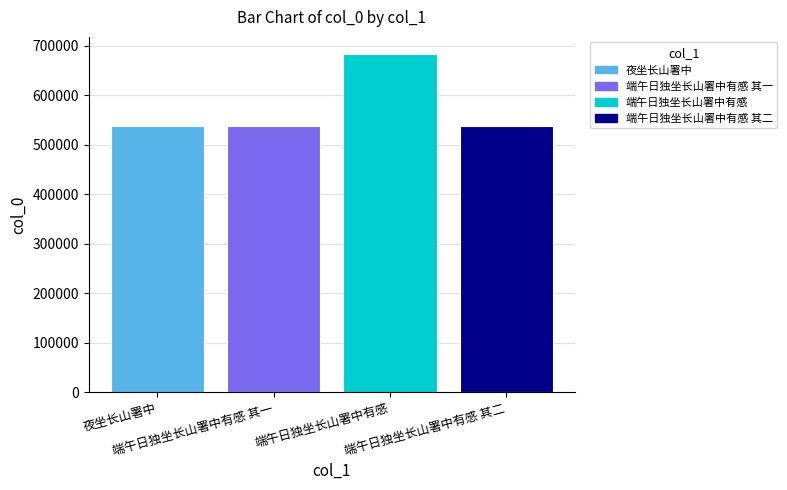

How many bars are there in total?

4